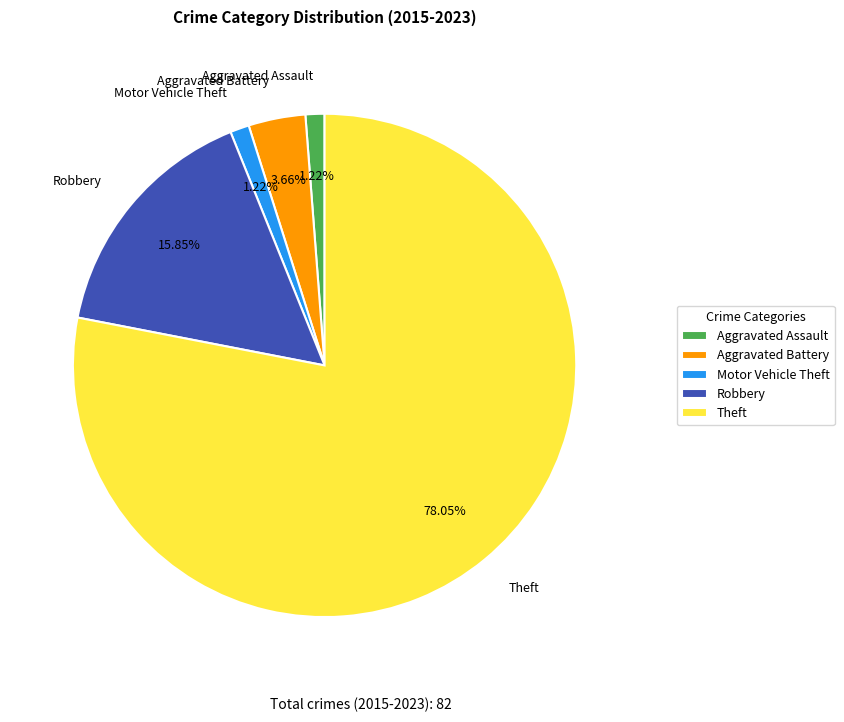

True or false: Aggravated Assault accounts for 11% of the total.

False